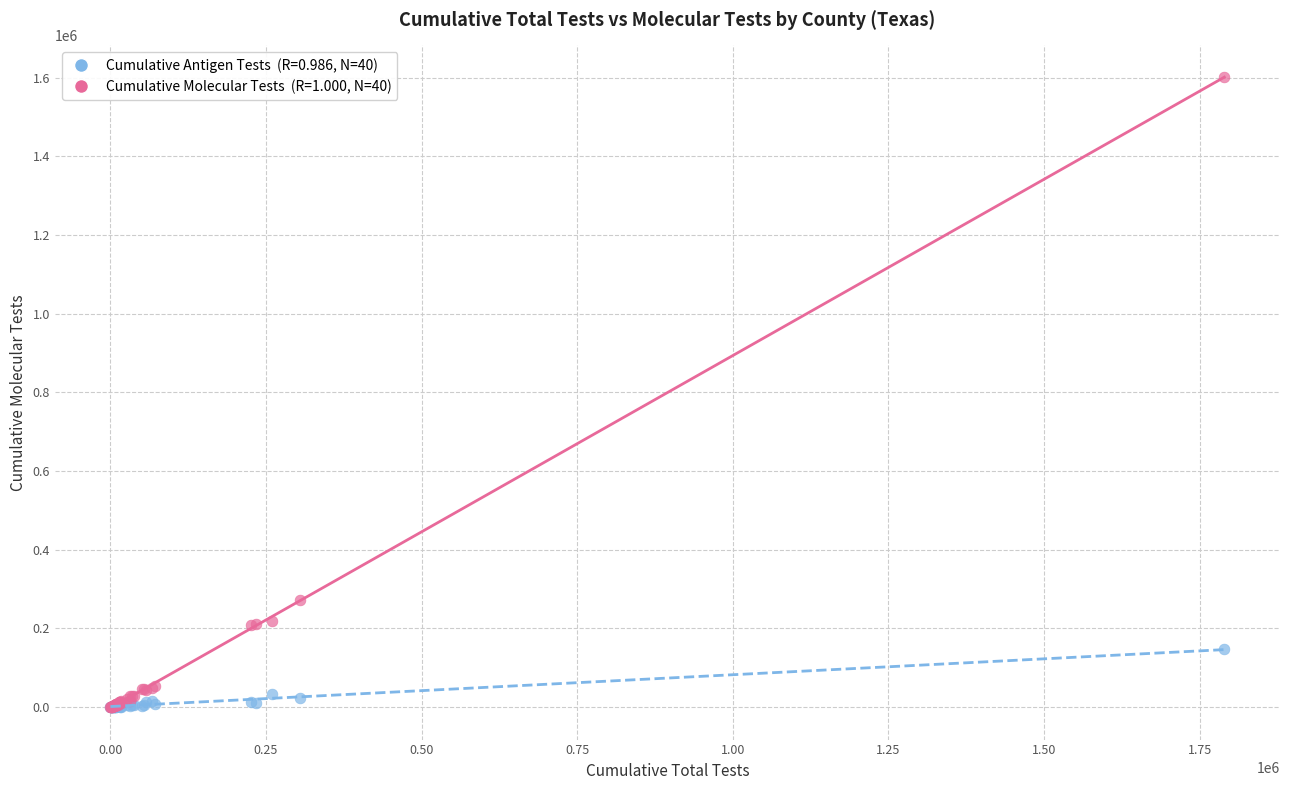

Across all series, what Y value is closest to 801041?

273282